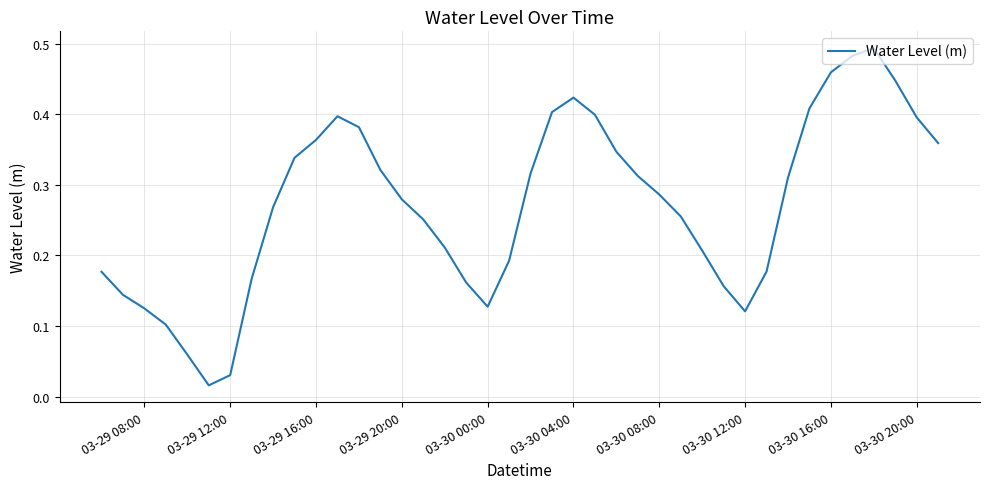

Reading right to left, list all the values displayed in this chart.

0.4	0.4	0.4	0.5	0.5	0.5	0.4	0.3	0.2	0.1	0.2	0.2	0.3	0.3	0.3	0.3	0.4	0.4	0.4	0.3	0.2	0.1	0.2	0.2	0.3	0.3	0.3	0.4	0.4	0.4	0.3	0.3	0.2	0.0	0.0	0.1	0.1	0.1	0.1	0.2